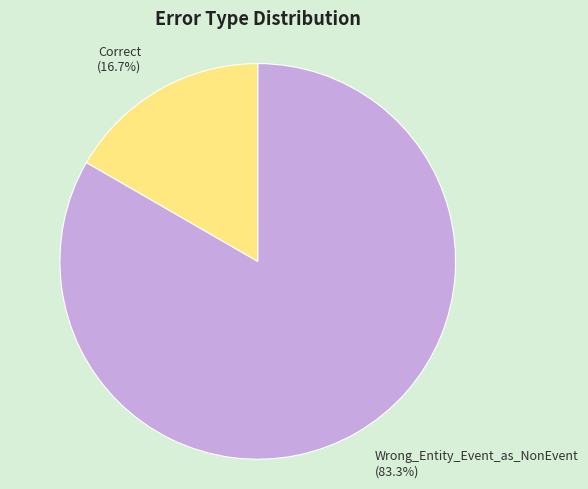

To the nearest percent, what percentage of the pie is Correct?

17%